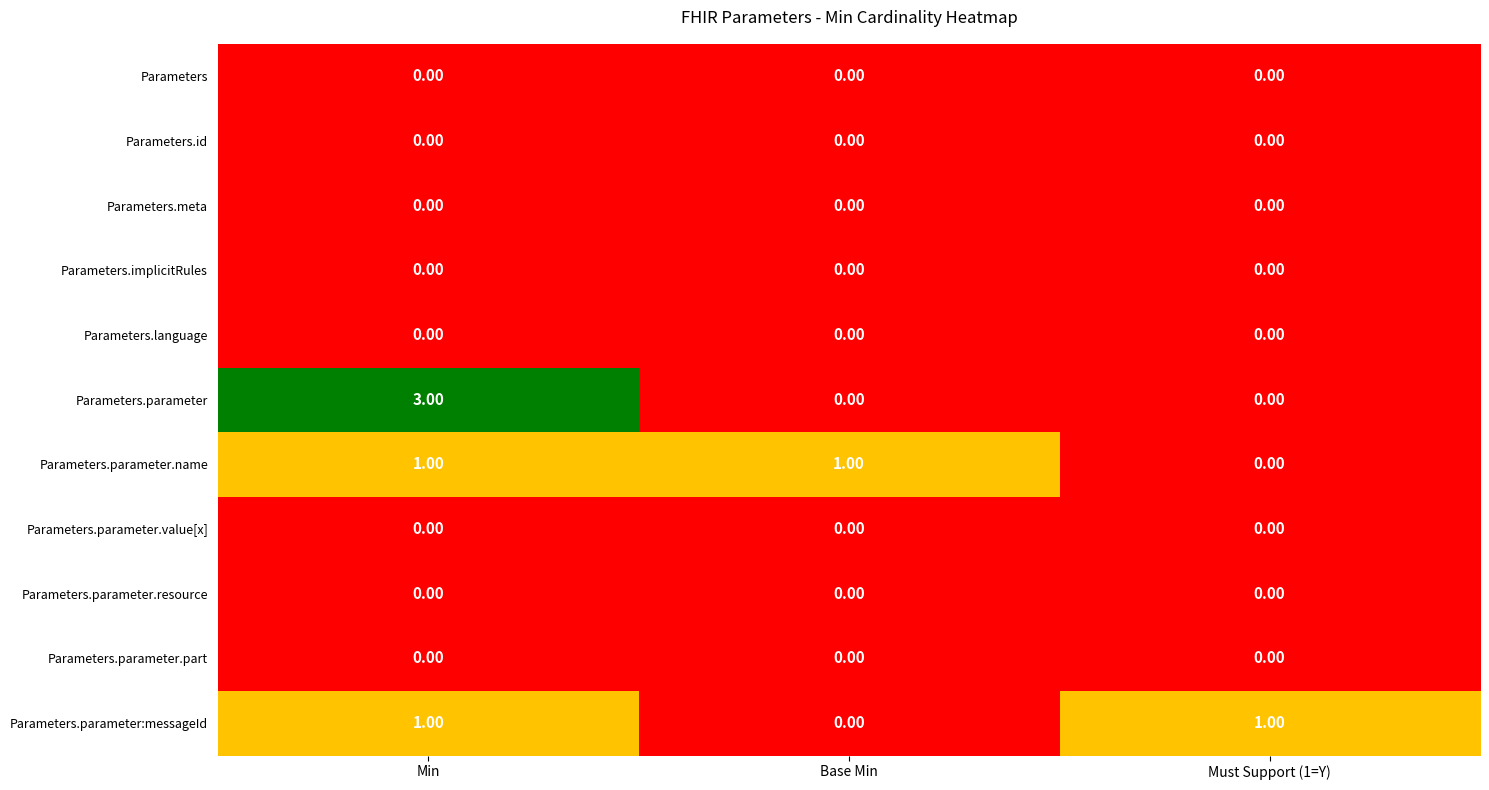

What is the total value across all series at Base Min?

1